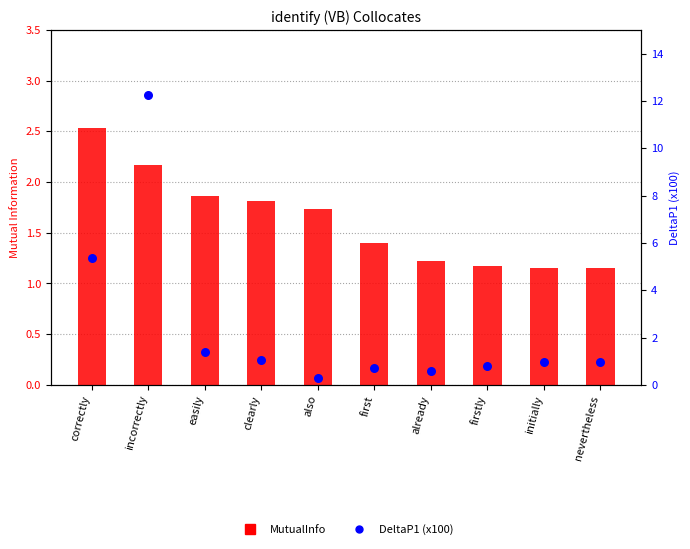

What are all the series names shown in the legend?

MutualInfo, DeltaP1 (x100)